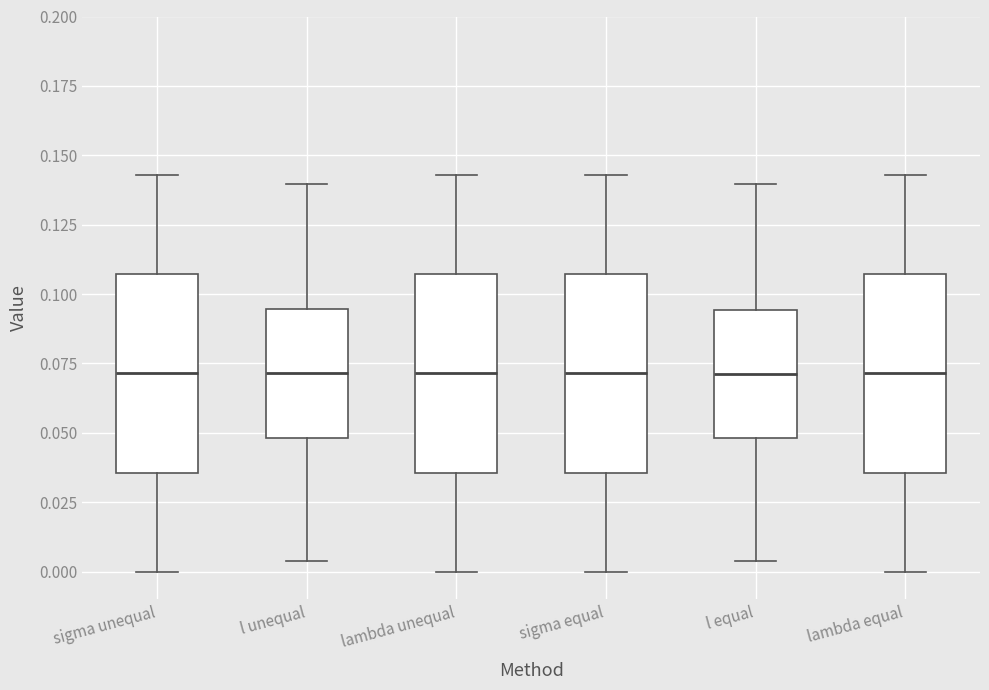

Reading left to right, read every box against the y-axis: the position of its median line, the range the box covers, and the ends of its whiskers. The values are not printed on the chart, so give them approximately, as read against the axis.

sigma unequal: median 0.070, box 0.035 to 0.105, whiskers 0.000 to 0.145
l unequal: median 0.070, box 0.050 to 0.095, whiskers 0.005 to 0.140
lambda unequal: median 0.070, box 0.035 to 0.105, whiskers 0.000 to 0.145
sigma equal: median 0.070, box 0.035 to 0.105, whiskers 0.000 to 0.145
l equal: median 0.070, box 0.050 to 0.095, whiskers 0.005 to 0.140
lambda equal: median 0.070, box 0.035 to 0.105, whiskers 0.000 to 0.145